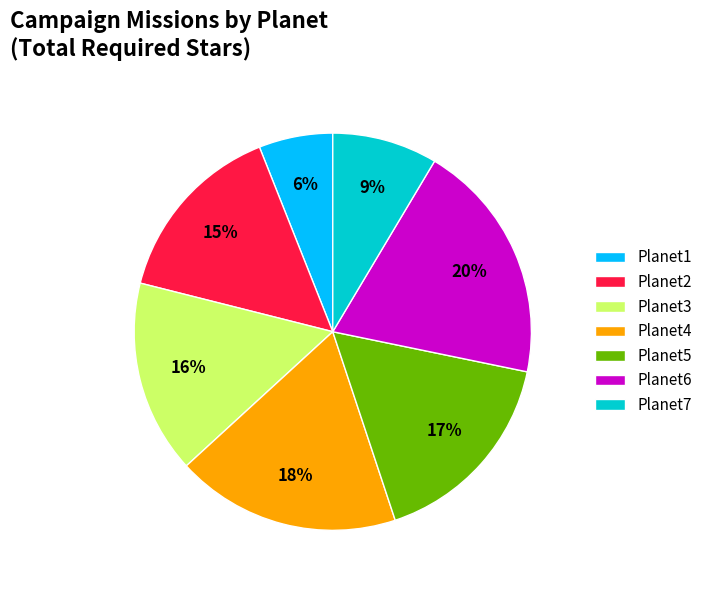

To the nearest percent, what is the difference between the largest and smallest slice percentages?

14%